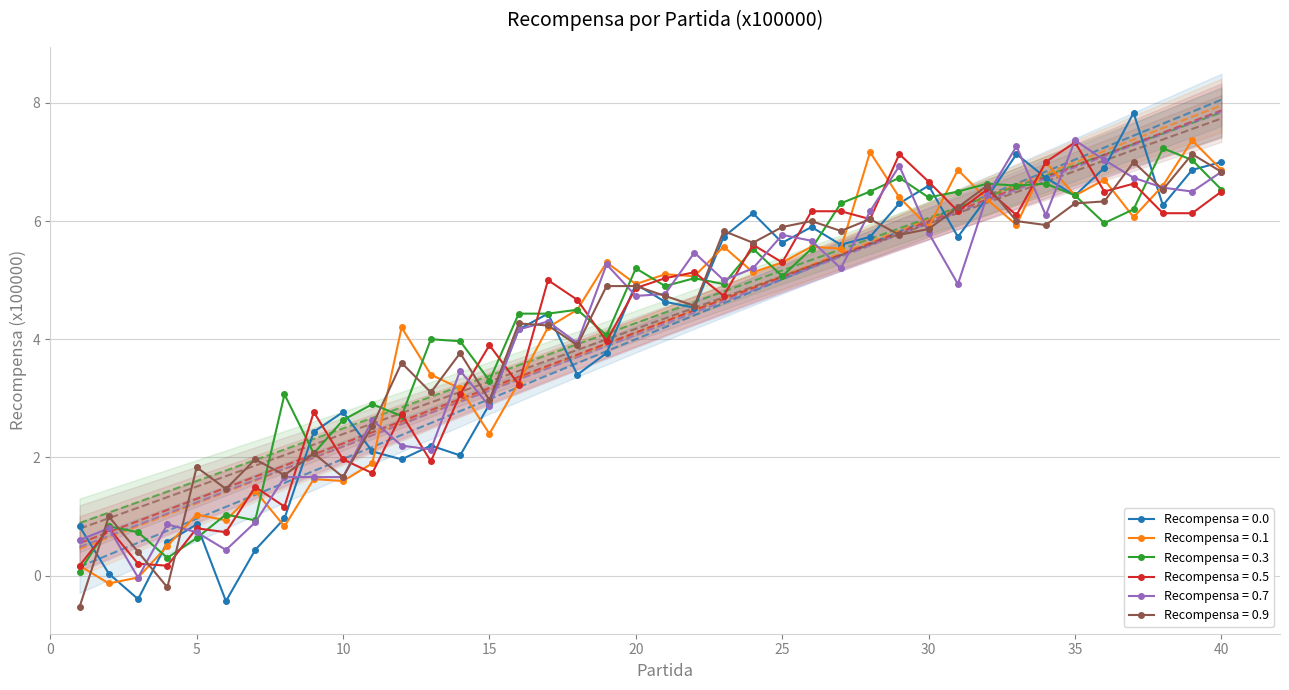

Reading left to right, transcribe all the data shown in this chart.

Recompensa = 0.0: 0.8	0.0	-0.4	0.6	0.9	-0.4	0.4	1.0	2.4	2.8	2.1	2.0	2.2	2.0	2.9	4.2	4.4	3.4	3.8	4.9	4.6	4.5	5.7	6.1	5.6	5.9	5.6	5.7	6.3	6.6	5.7	6.4	7.1	6.7	6.4	6.9	7.8	6.3	6.9	7.0
Recompensa = 0.1: 0.2	-0.1	-0.0	0.5	1.0	0.9	1.4	0.8	1.6	1.6	1.9	4.2	3.4	3.2	2.4	3.3	4.2	4.5	5.3	4.9	5.1	5.1	5.6	5.1	5.3	5.6	5.5	7.2	6.4	5.9	6.9	6.4	5.9	7.0	6.4	6.7	6.1	6.6	7.4	6.9
Recompensa = 0.3: 0.1	0.8	0.7	0.3	0.6	1.0	0.9	3.1	2.1	2.6	2.9	2.7	4.0	4.0	3.3	4.4	4.4	4.5	4.1	5.2	4.9	5.0	4.9	5.5	5.1	5.5	6.3	6.5	6.7	6.4	6.5	6.6	6.6	6.6	6.4	6.0	6.2	7.2	7.0	6.5
Recompensa = 0.5: 0.2	0.8	0.2	0.2	0.8	0.7	1.5	1.2	2.8	2.0	1.7	2.7	1.9	3.1	3.9	3.2	5.0	4.7	4.0	4.9	5.0	5.1	4.7	5.6	5.3	6.2	6.2	6.0	7.1	6.7	6.2	6.5	6.1	7.0	7.3	6.5	6.6	6.1	6.1	6.5
Recompensa = 0.7: 0.6	0.8	-0.0	0.9	0.7	0.4	0.9	1.7	1.7	1.7	2.6	2.2	2.1	3.5	2.9	4.2	4.3	3.9	5.3	4.7	4.8	5.5	5.0	5.2	5.8	5.7	5.2	6.2	6.9	5.8	4.9	6.4	7.3	6.1	7.4	7.0	6.7	6.6	6.5	6.8
Recompensa = 0.9: -0.5	1.0	0.4	-0.2	1.8	1.5	2.0	1.7	2.1	1.7	2.5	3.6	3.1	3.8	3.0	4.3	4.2	3.9	4.9	4.9	4.7	4.6	5.8	5.6	5.9	6.0	5.8	6.0	5.8	5.9	6.2	6.6	6.0	5.9	6.3	6.3	7.0	6.5	7.1	6.8